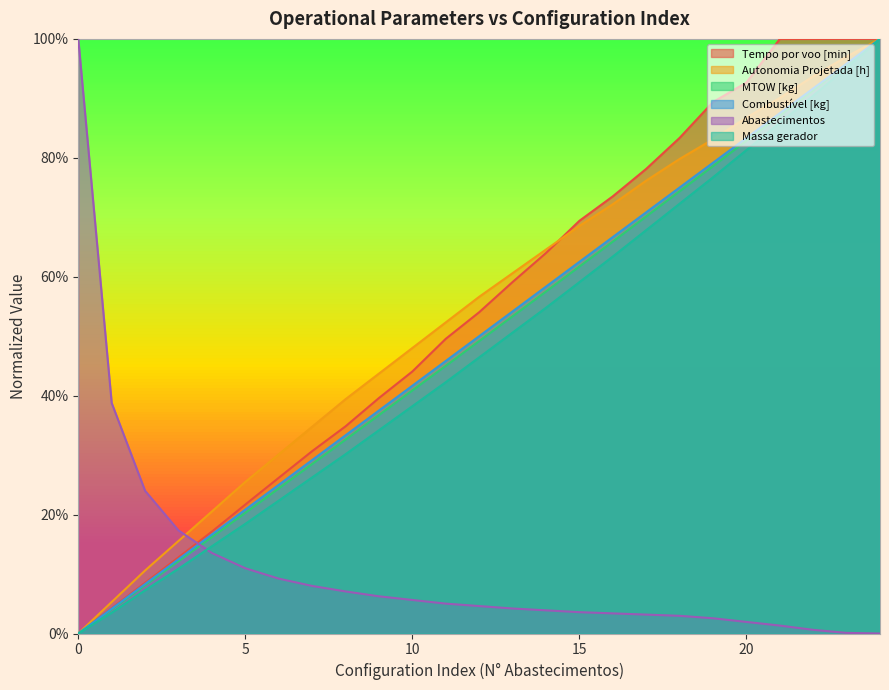

What is the approximate value of Tempo por voo [min] at 20?

0.9